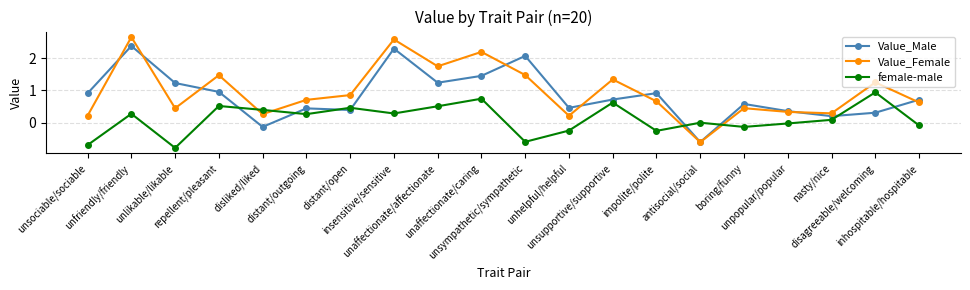

True or false: Value_Male and female-male intersect in this chart.

True